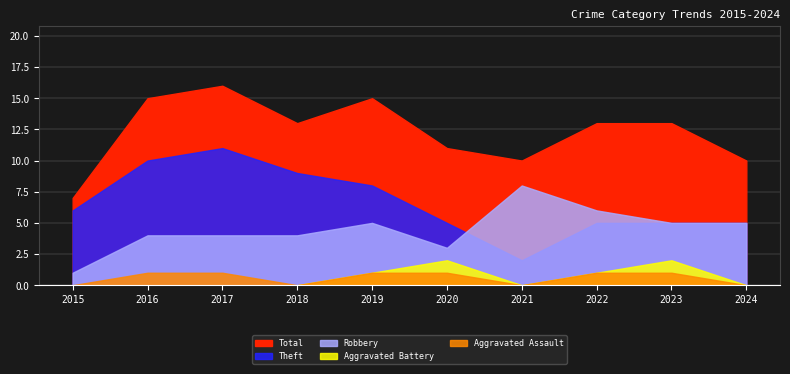

Reading left to right, what are all the values shown in this chart?

Total: 7	15	16	13	15	11	10	13	13	10
Theft: 6	10	11	9	8	5	2	5	5	5
Robbery: 1	4	4	4	5	3	8	6	5	5
Aggravated Battery: 0	0	0	0	1	2	0	1	2	0
Aggravated Assault: 0	1	1	0	1	1	0	1	1	0